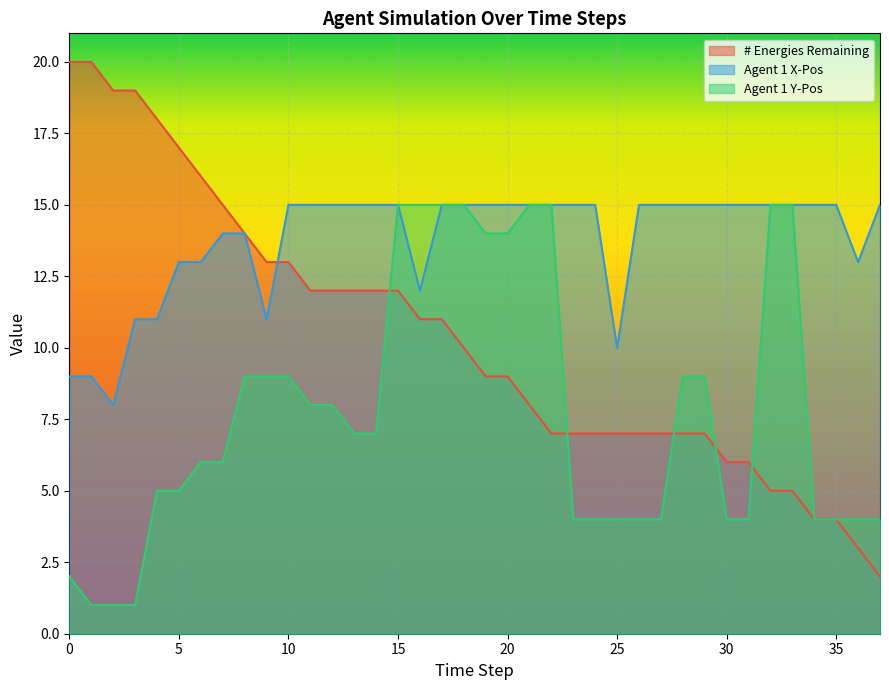

What is the average value of the # Energies Remaining series?

10